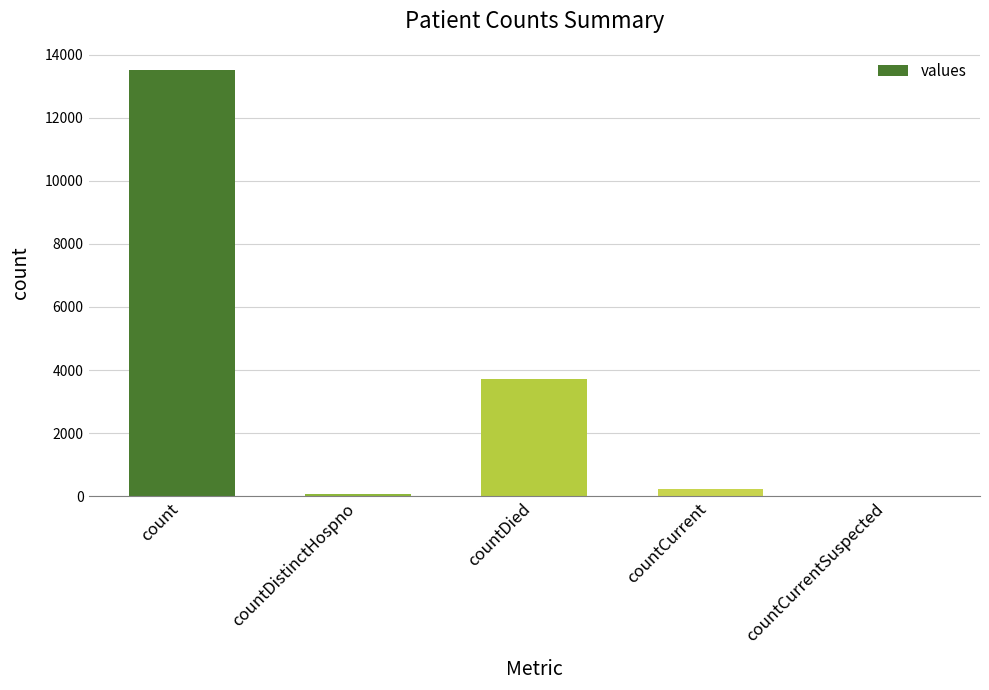

What is the average value?

3500